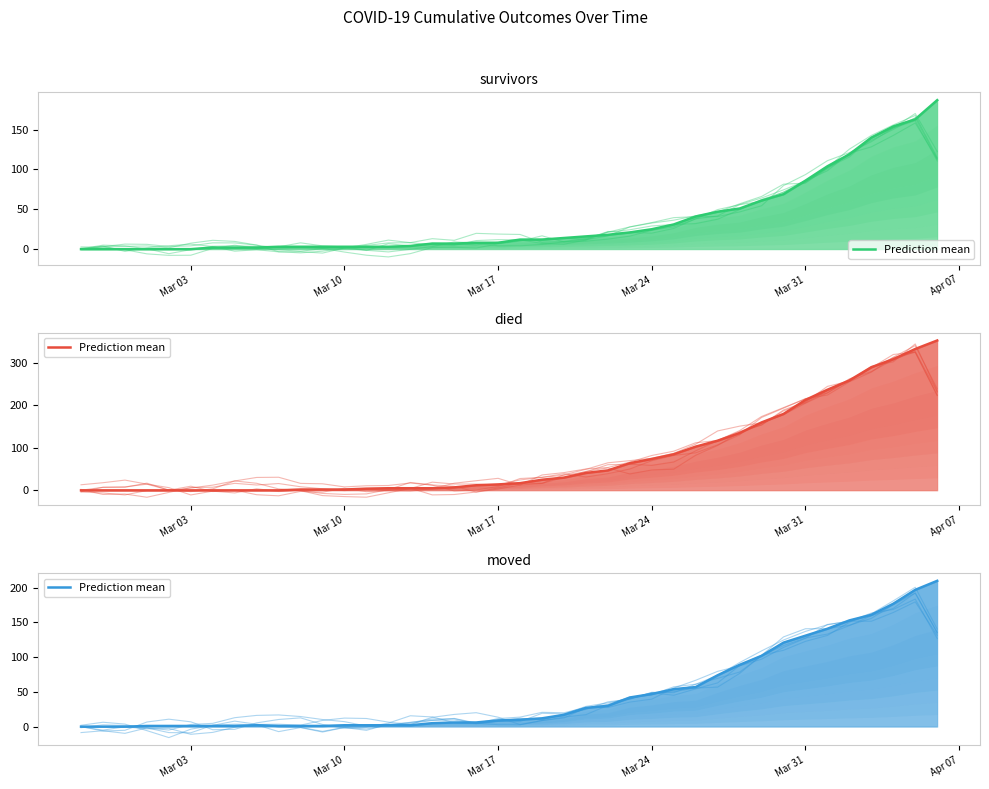

What is the difference between the second highest and minimum values?

197